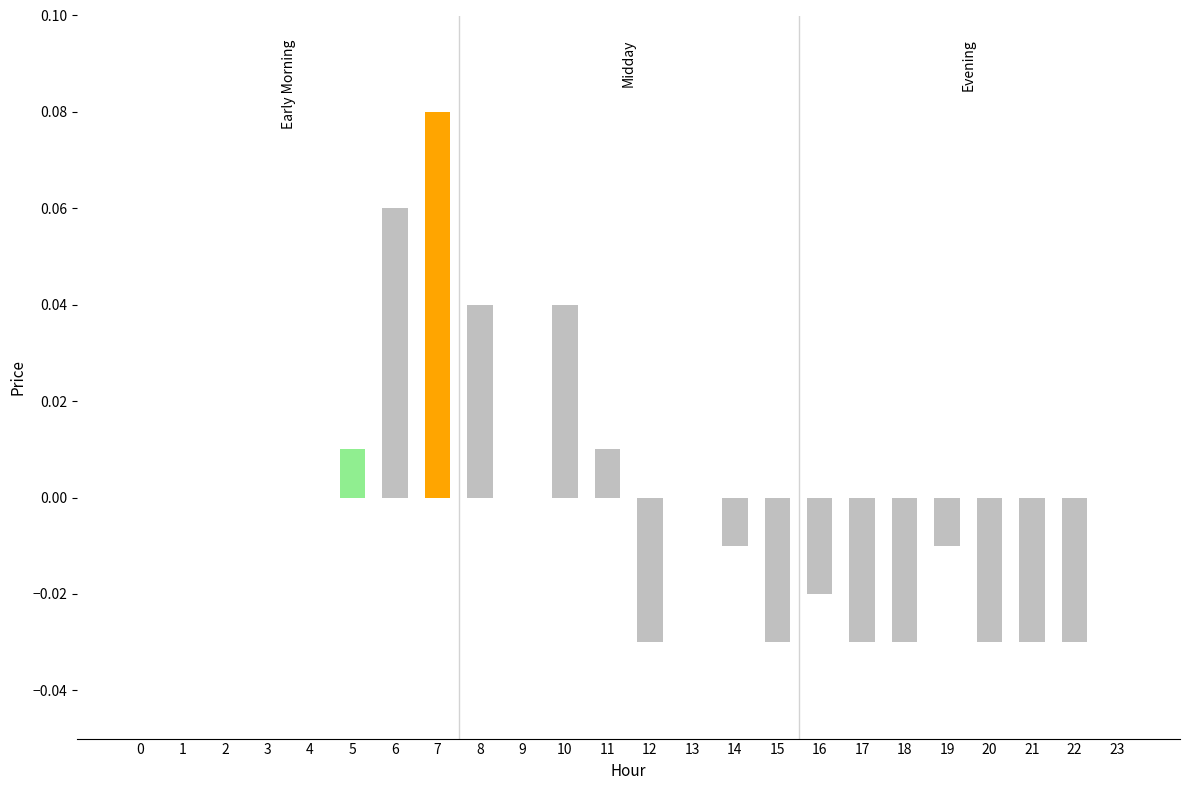

Between 15 and 23, which is larger?

23